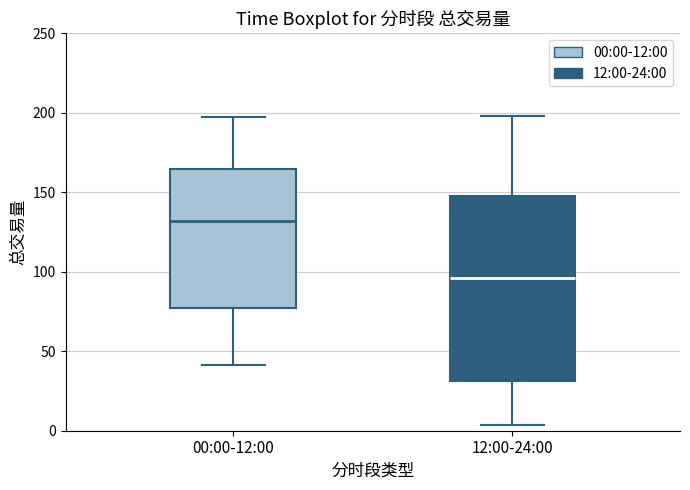

Reading left to right, read every box against the y-axis: the position of its median line, the range the box covers, and the ends of its whiskers. The values are not printed on the chart, so give them approximately, as read against the axis.

00:00-12:00: median 130, box 75 to 165, whiskers 40 to 195
12:00-24:00: median 95, box 30 to 150, whiskers 5 to 200